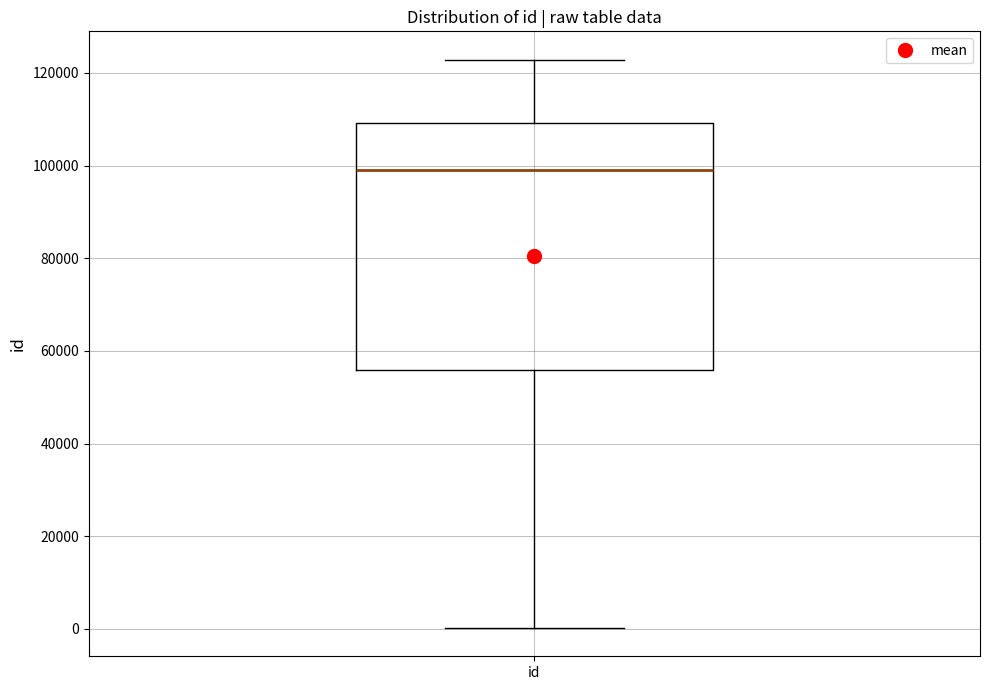

Read this box plot against the y-axis: the position of the median line, the range covered by the box, and the ends of both whiskers. The values are not printed on the chart, so give them approximately, as read against the axis.

median 98000, box 56000 to 110000, whiskers 0 to 122000